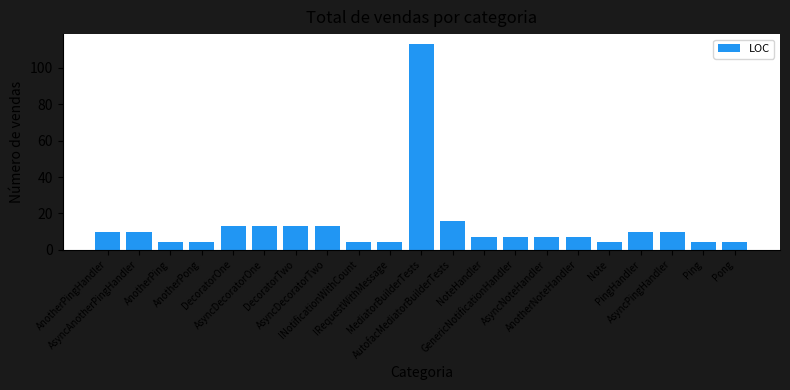

What is the difference between the maximum and second lowest values?

109